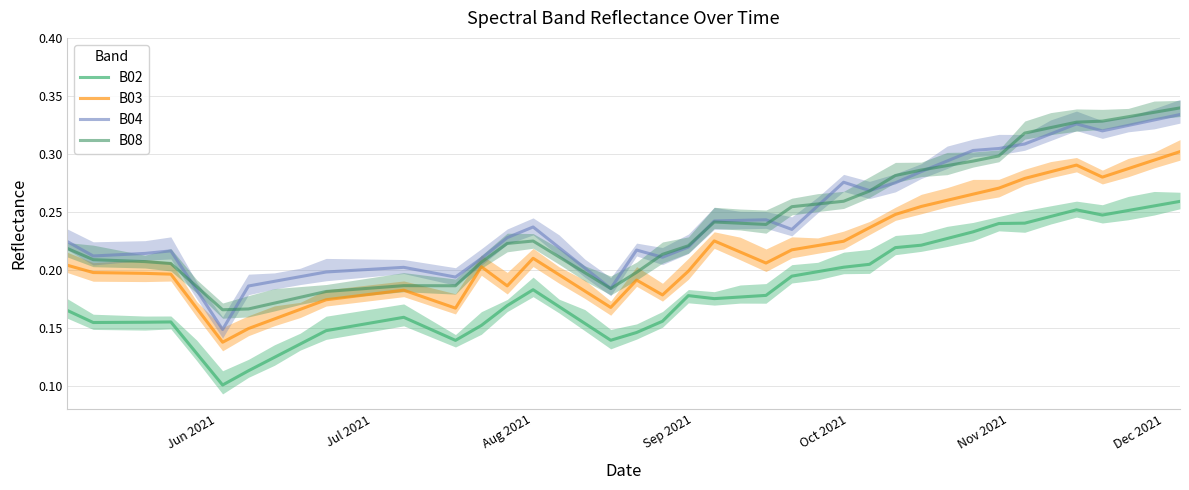

Which series has the largest range (max minus min)?

B04